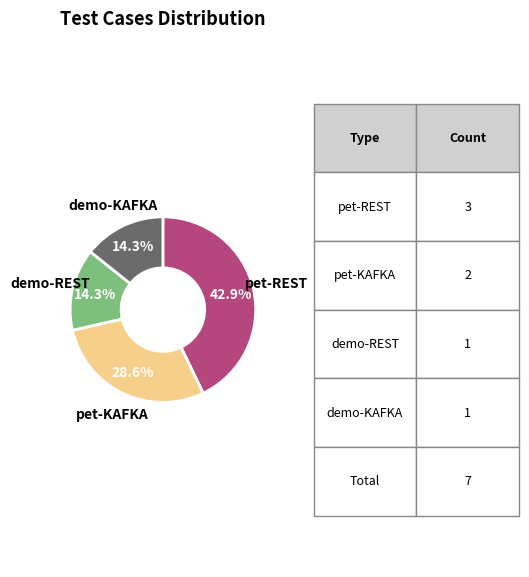

To the nearest percent, what is the difference between the largest and smallest slice percentages?

29%